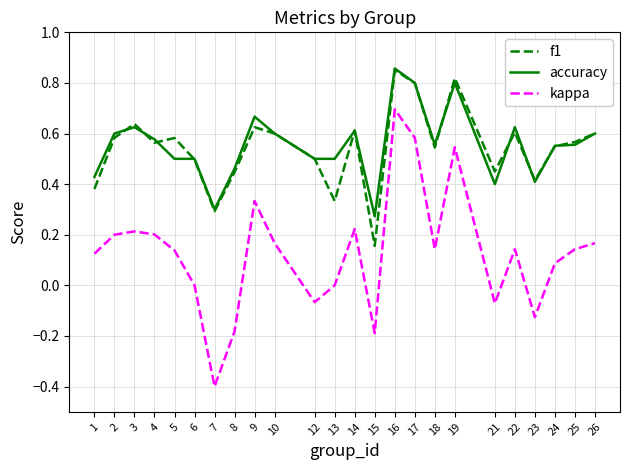

True or false: kappa and f1 intersect in this chart.

False